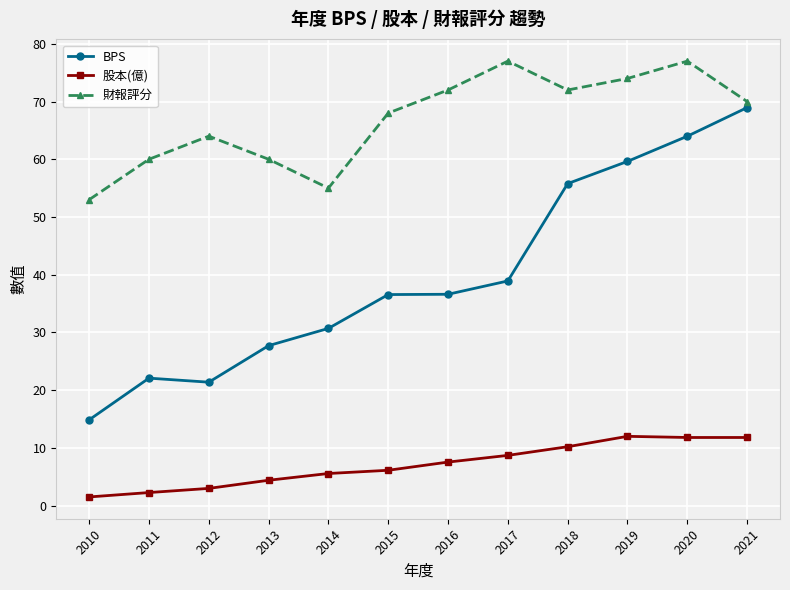

True or false: 財報評分 and 股本(億) intersect in this chart.

False